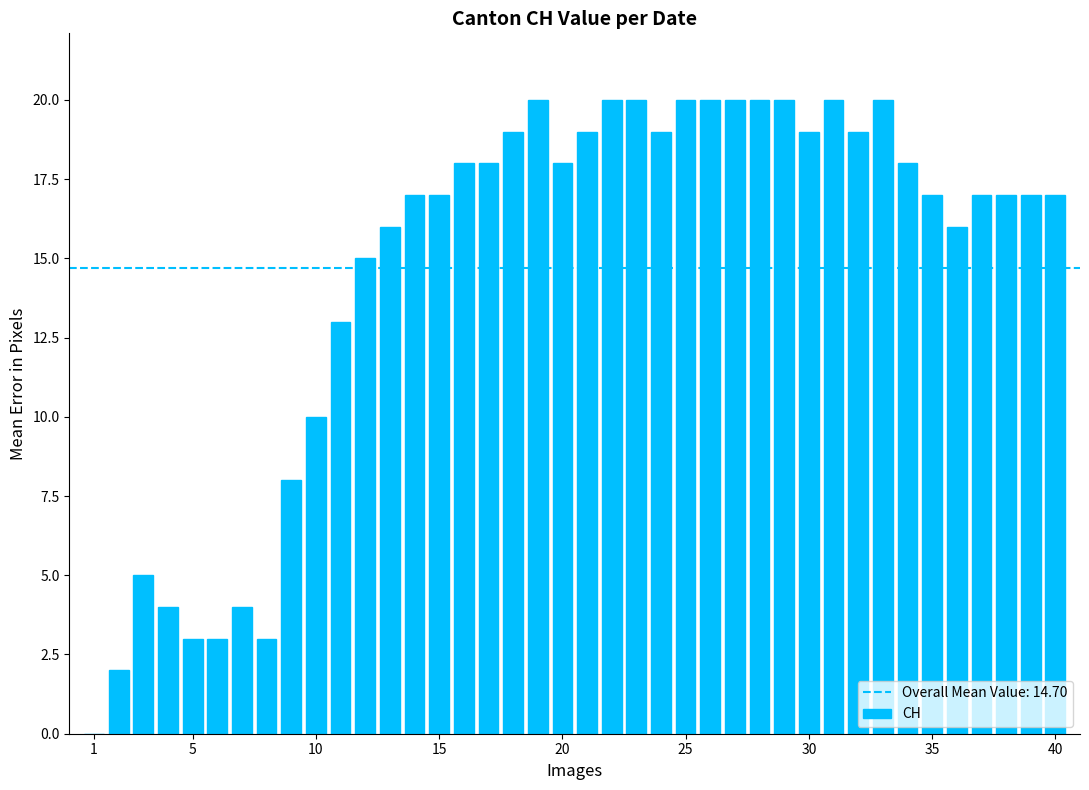

Reading left to right, extract all data points from this chart.

0	2	5	4	3	3	4	3	8	10	13	15	16	17	17	18	18	19	20	18	19	20	20	19	20	20	20	20	20	19	20	19	20	18	17	16	17	17	17	17